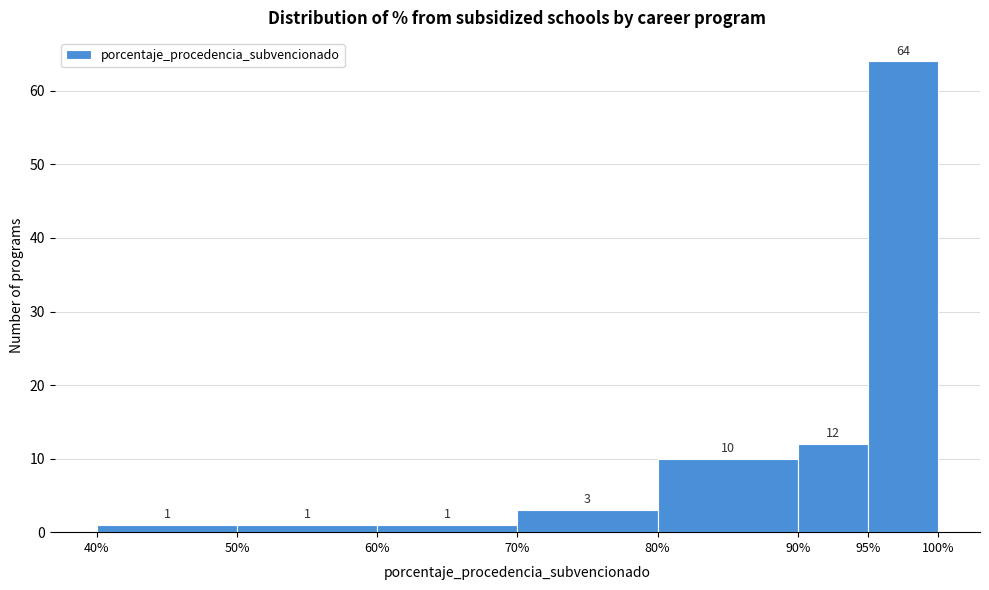

How tall is the bar that spans 40% to 50% on the x-axis?

1